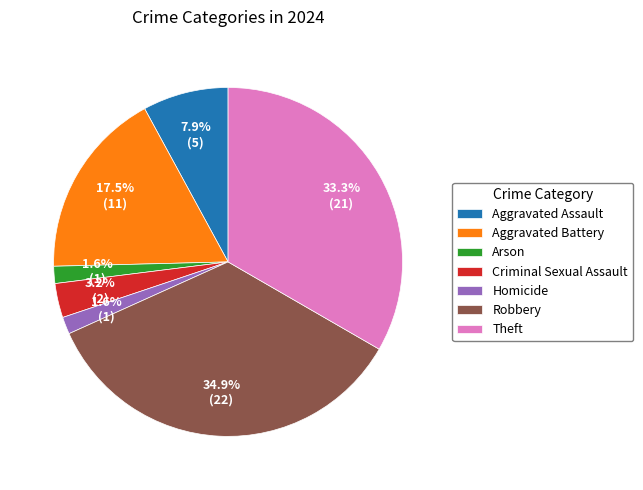

What percentage is NOT represented by Arson?

98.4%